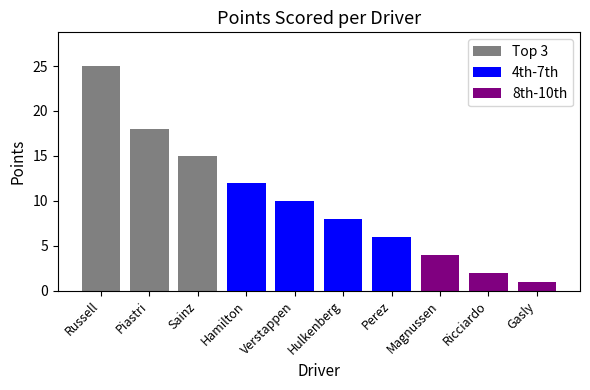

Is it true that the value at Sainz is 6?

False